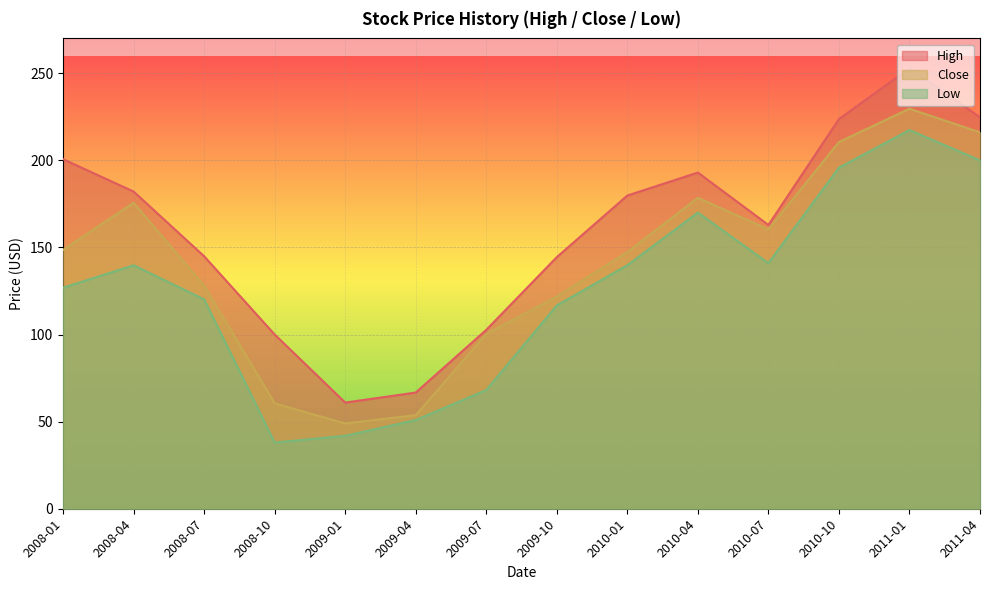

At which category is the sum across all series the highest?

2011-01